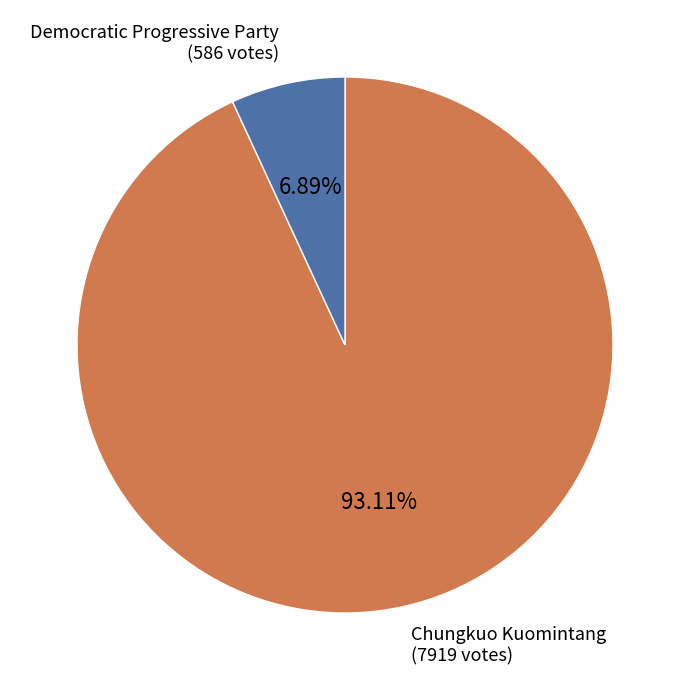

Is there a majority slice in this chart?

Yes